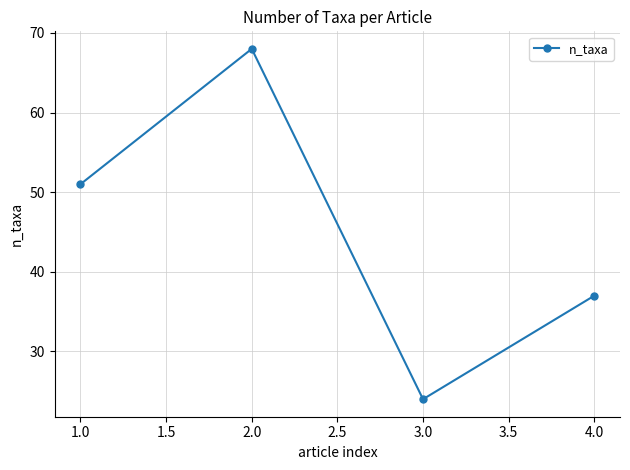

What value does the data have at 2.0, to the nearest 10?

70